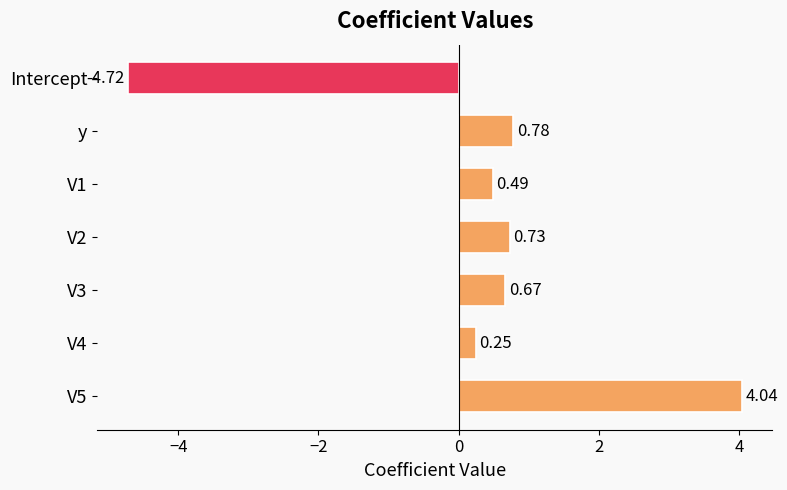

What is the minimum value shown in the chart?

-4.7